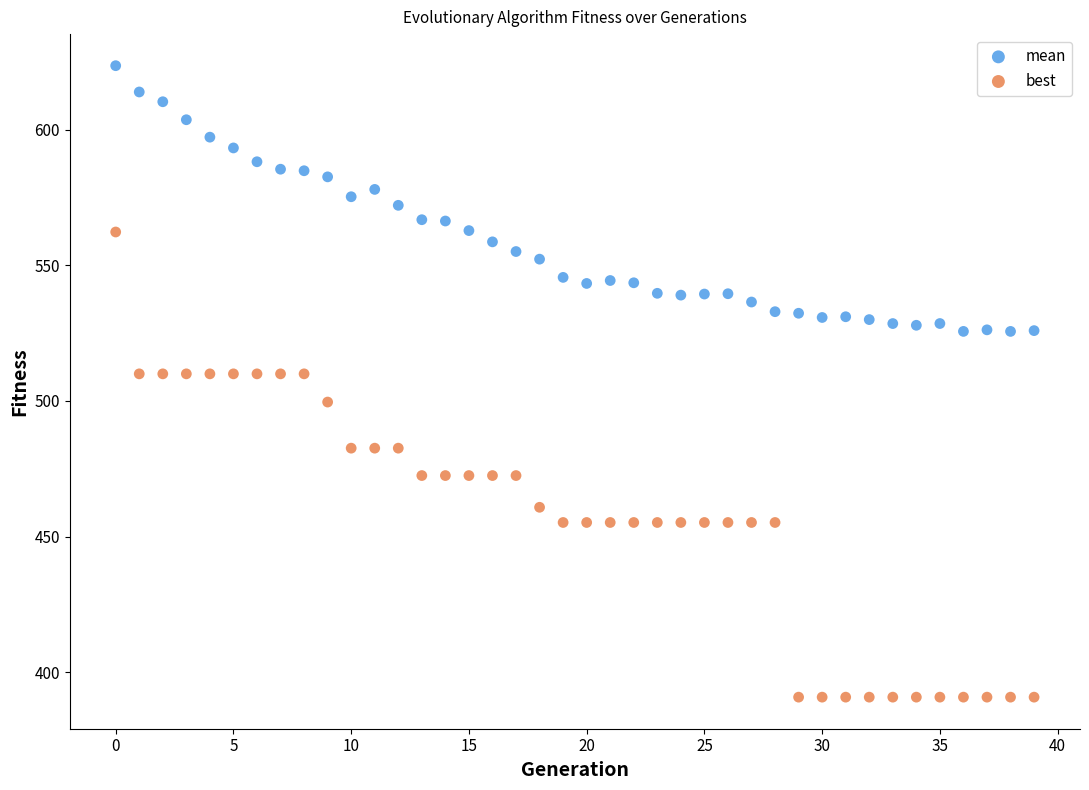

What are all the series names shown in the legend?

mean, best